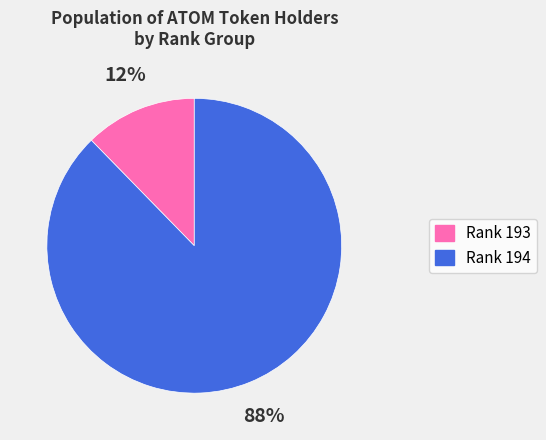

Which slice is the smallest?

193